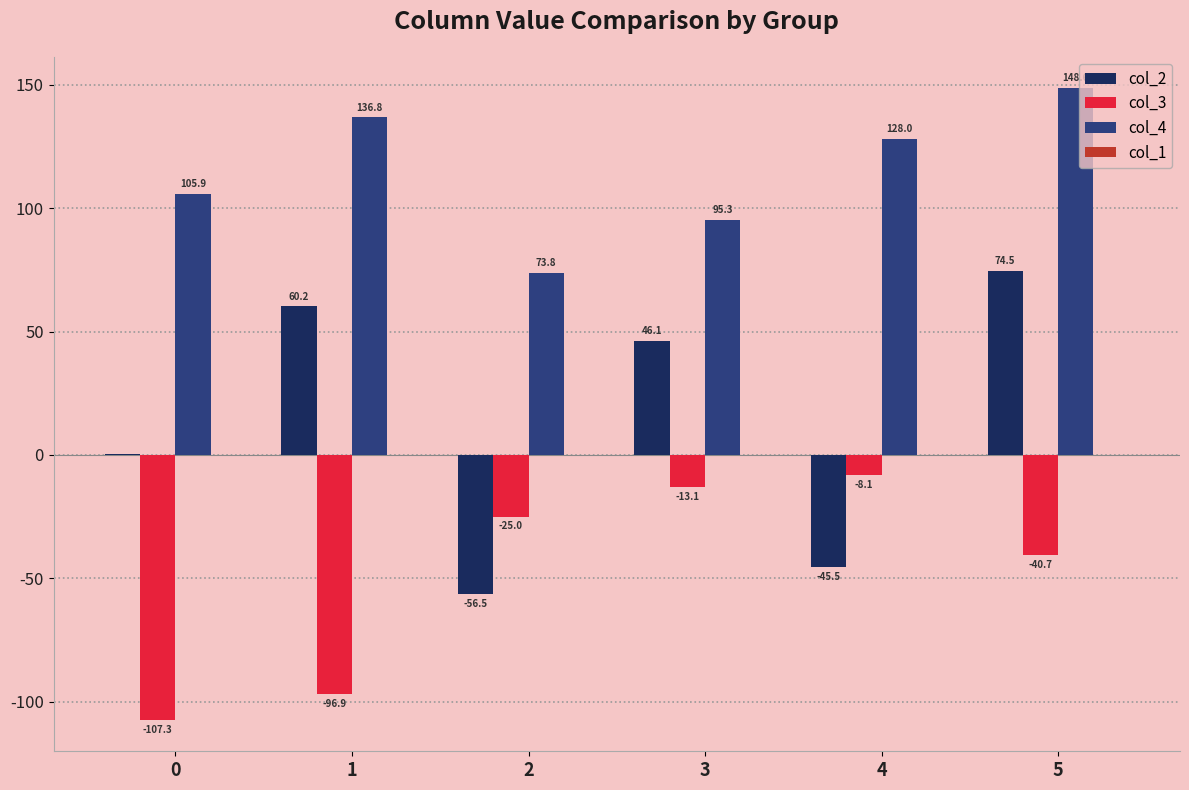

What is the total value across all series at 2?

-7.7